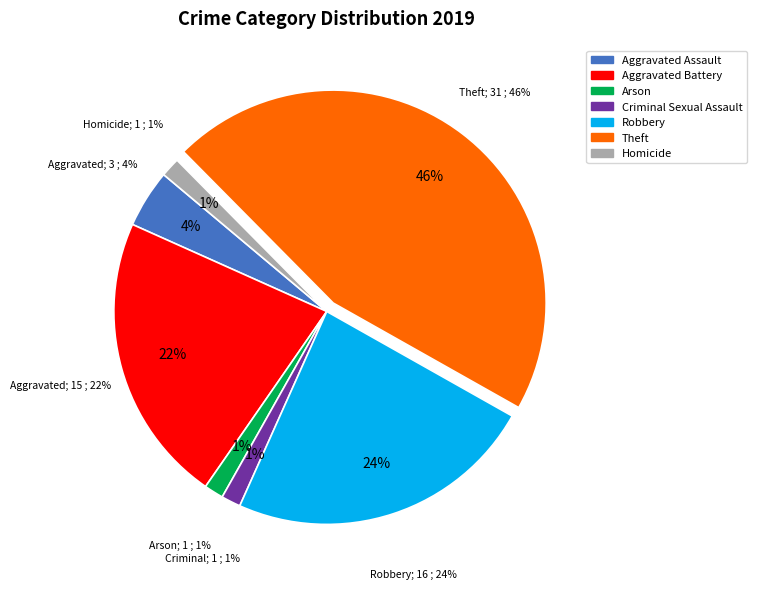

Is it true that Criminal Sexual Assault is 1% of the pie?

True